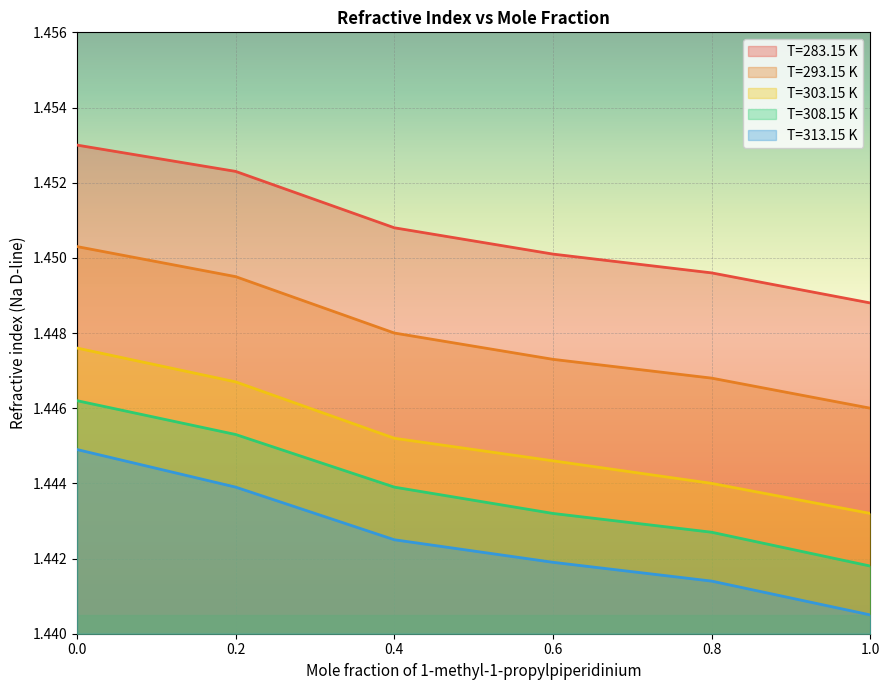

True or false: T=283.15 K has more than 0 interior local peaks.

False